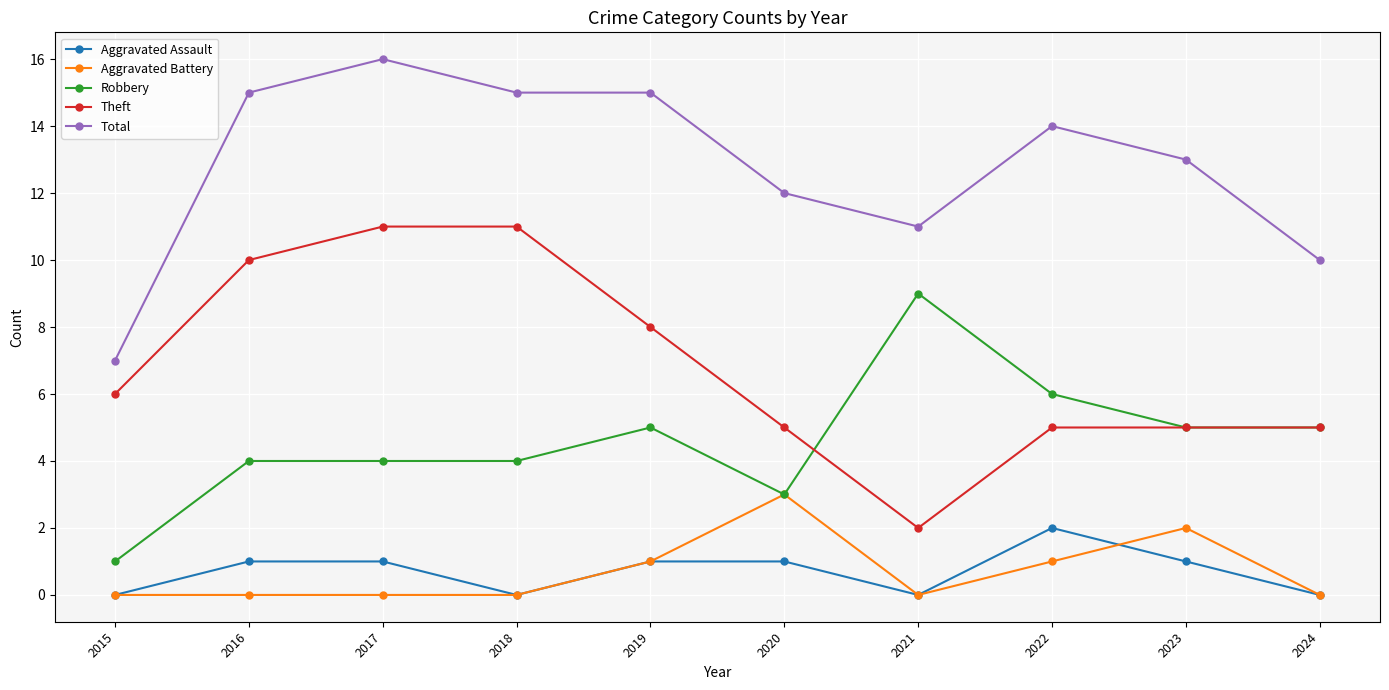

What is the value of the Robbery point at the 4th from the left?

4